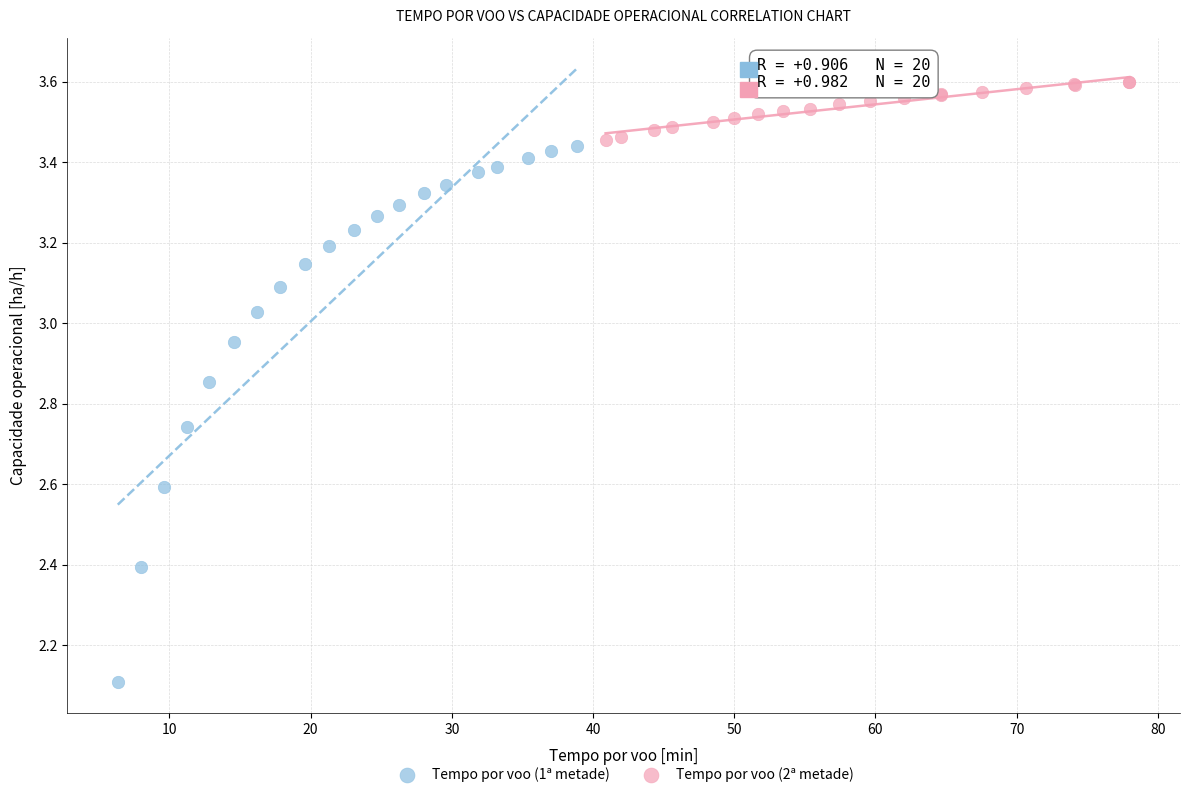

What are all the series names shown in the legend?

Tempo por voo (1ª metade), Tempo por voo (2ª metade)